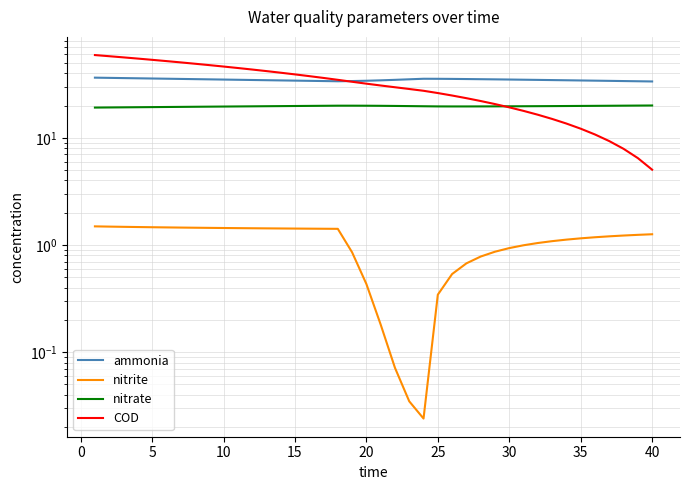

Is the value of ammonia at 40 greater than the value of COD at 32?

Yes